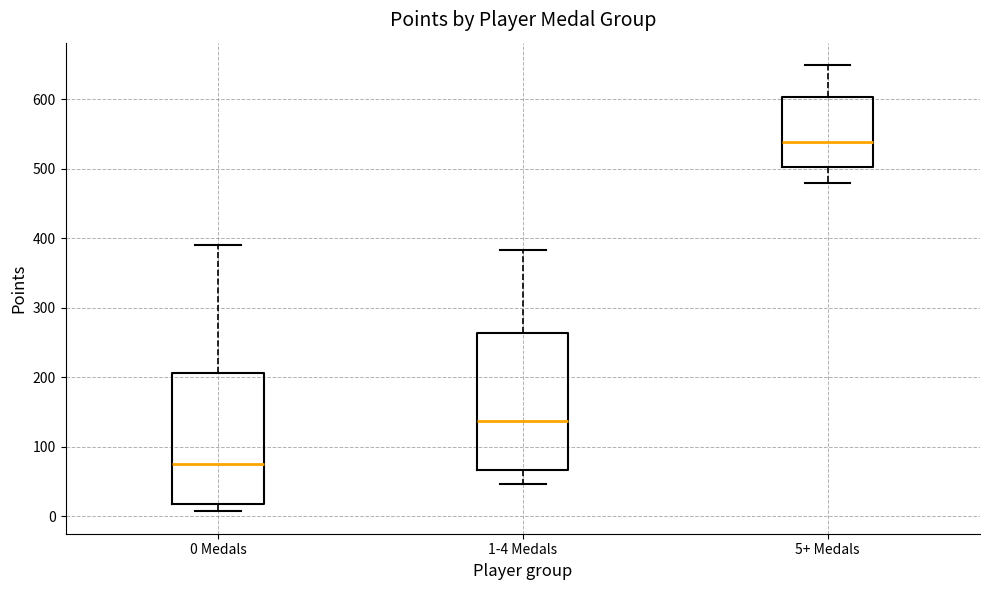

Reading left to right, read every box against the y-axis: the position of its median line, the range the box covers, and the ends of its whiskers. The values are not printed on the chart, so give them approximately, as read against the axis.

0 Medals: median 80, box 20 to 210, whiskers 10 to 390
1-4 Medals: median 140, box 70 to 260, whiskers 50 to 380
5+ Medals: median 540, box 500 to 600, whiskers 480 to 650